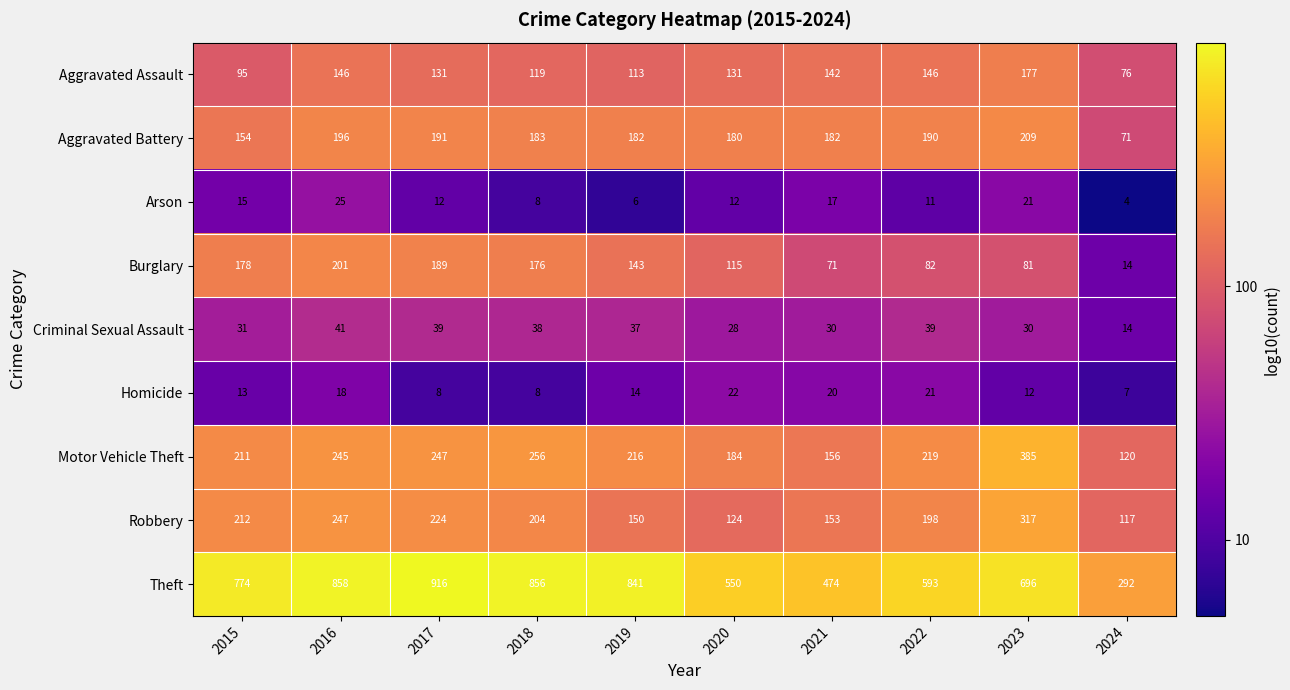

What is the difference between the maximum and second lowest values in the Homicide series?

14